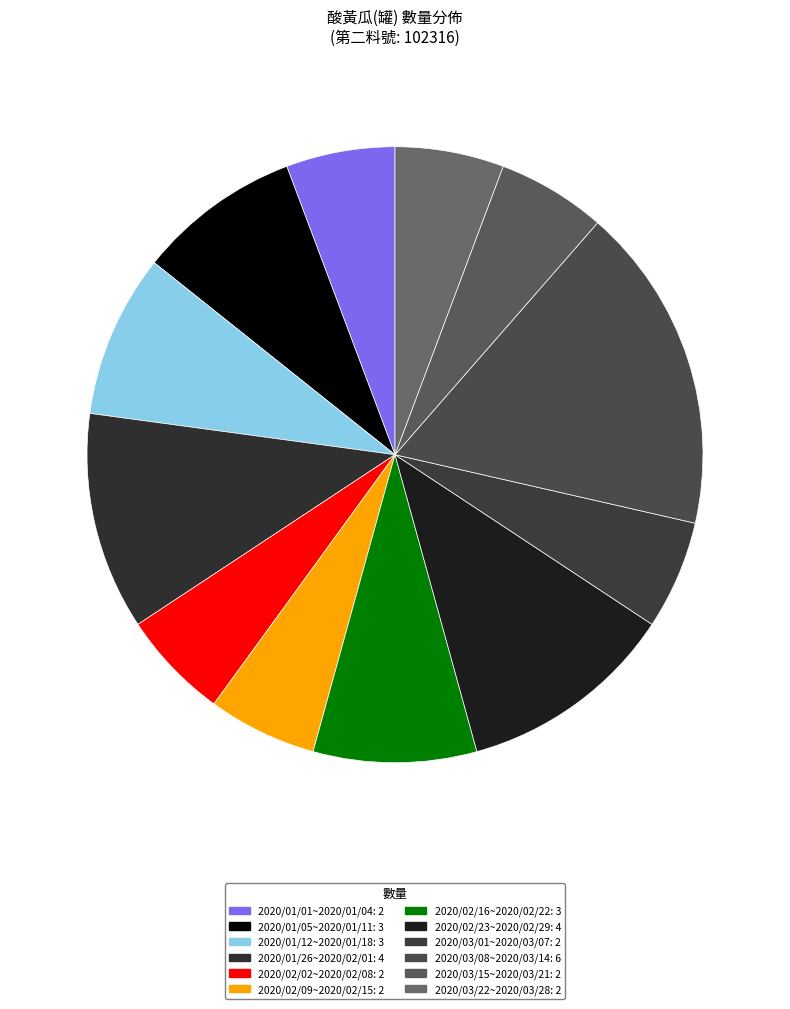

To the nearest percent, what is the average slice percentage?

8%